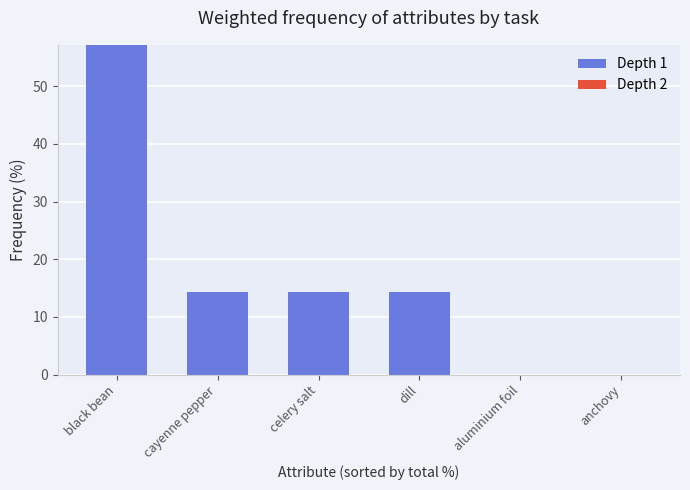

True or false: the data shows -25.0 at anchovy.

False